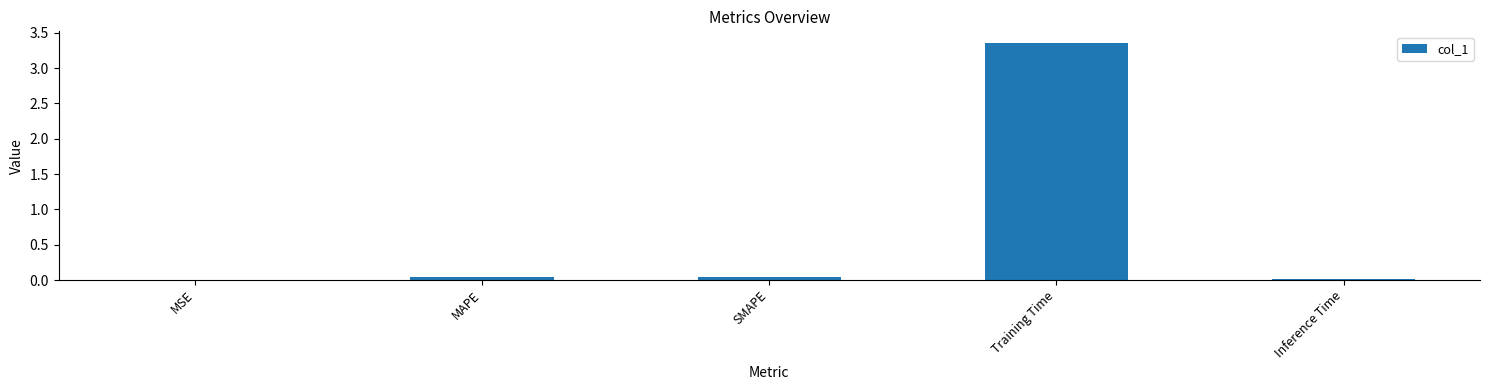

The value at SMAPE is 0.0. True or false?

True